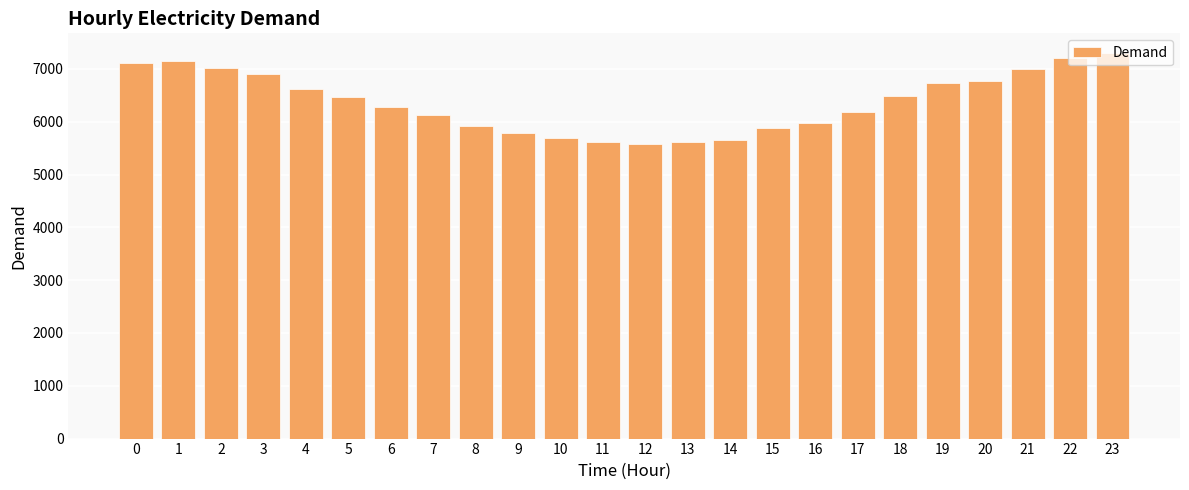

Does the chart contain any negative values?

No